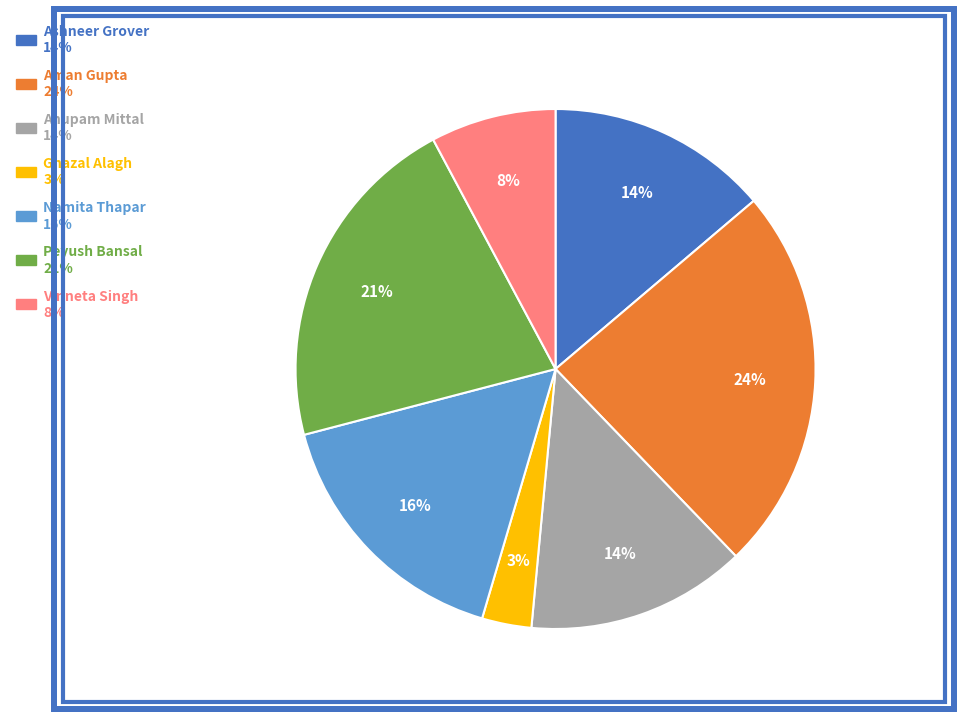

Count the number of slices in the pie.

7